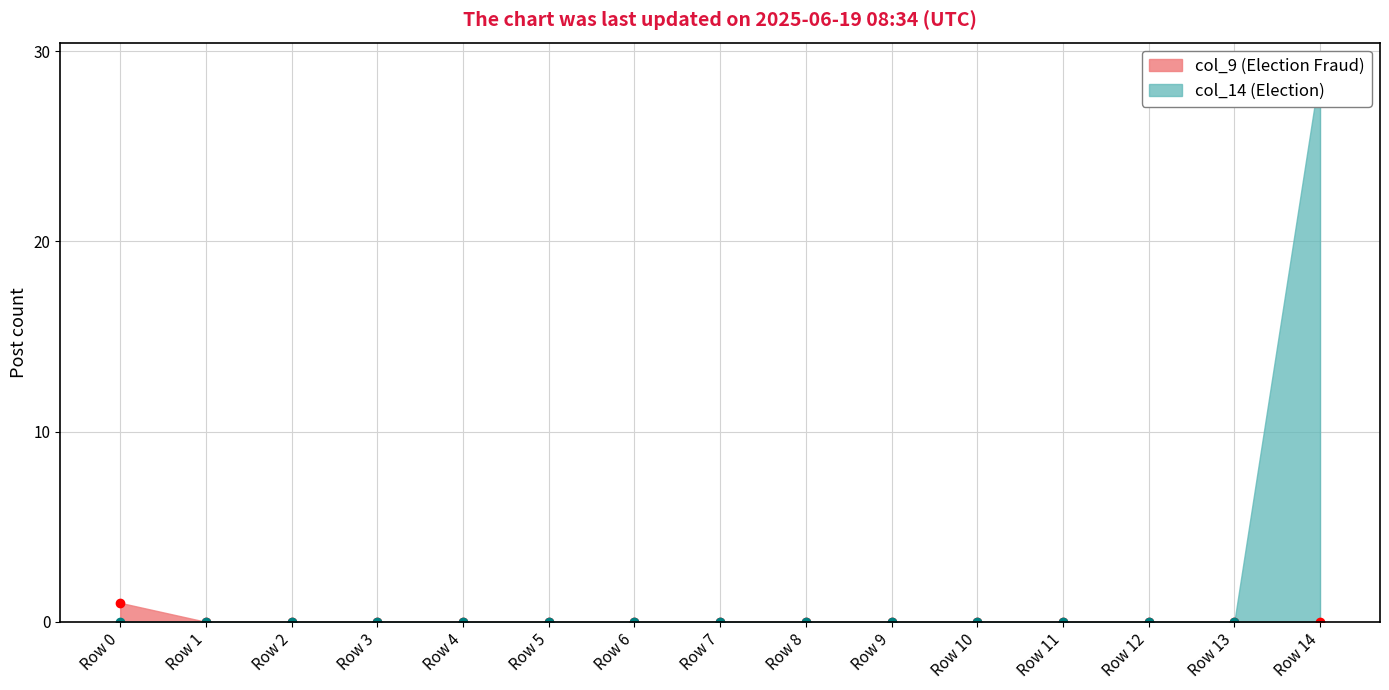

Which series has the largest range (max minus min)?

col_14